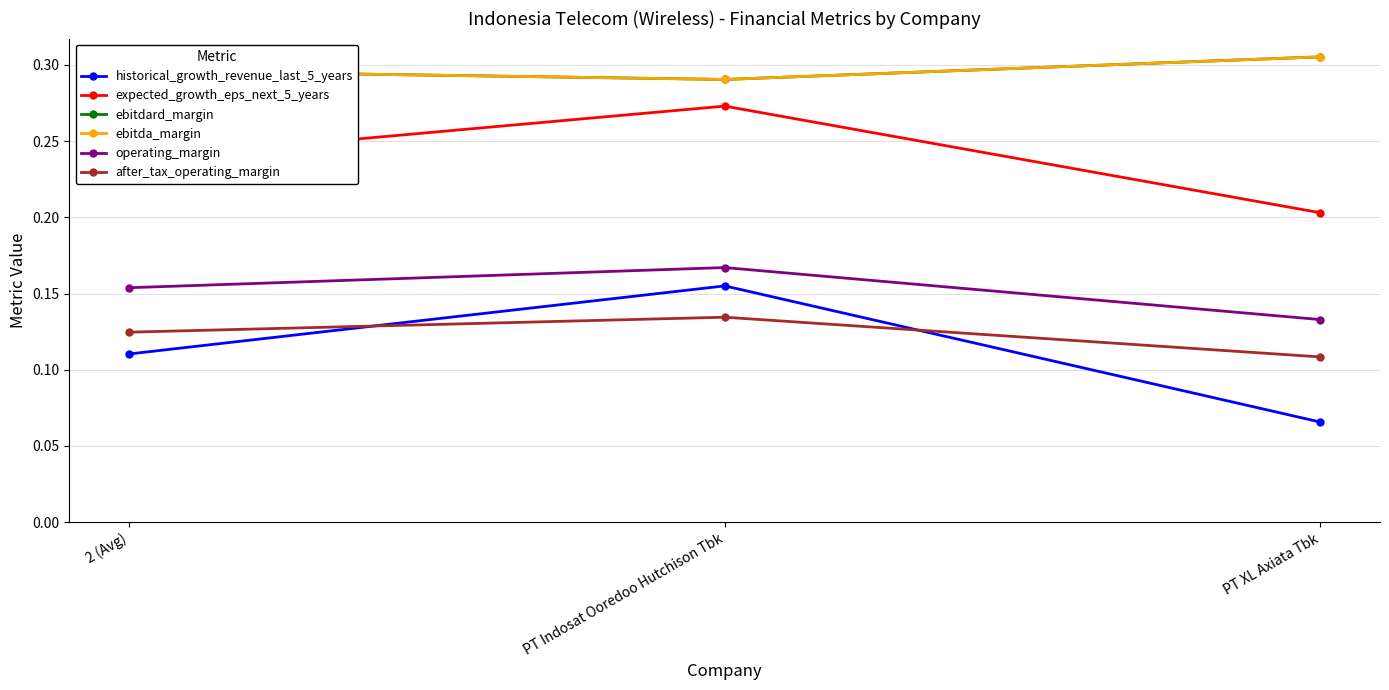

What is the total value across all series at 2 (Avg)?

1.2